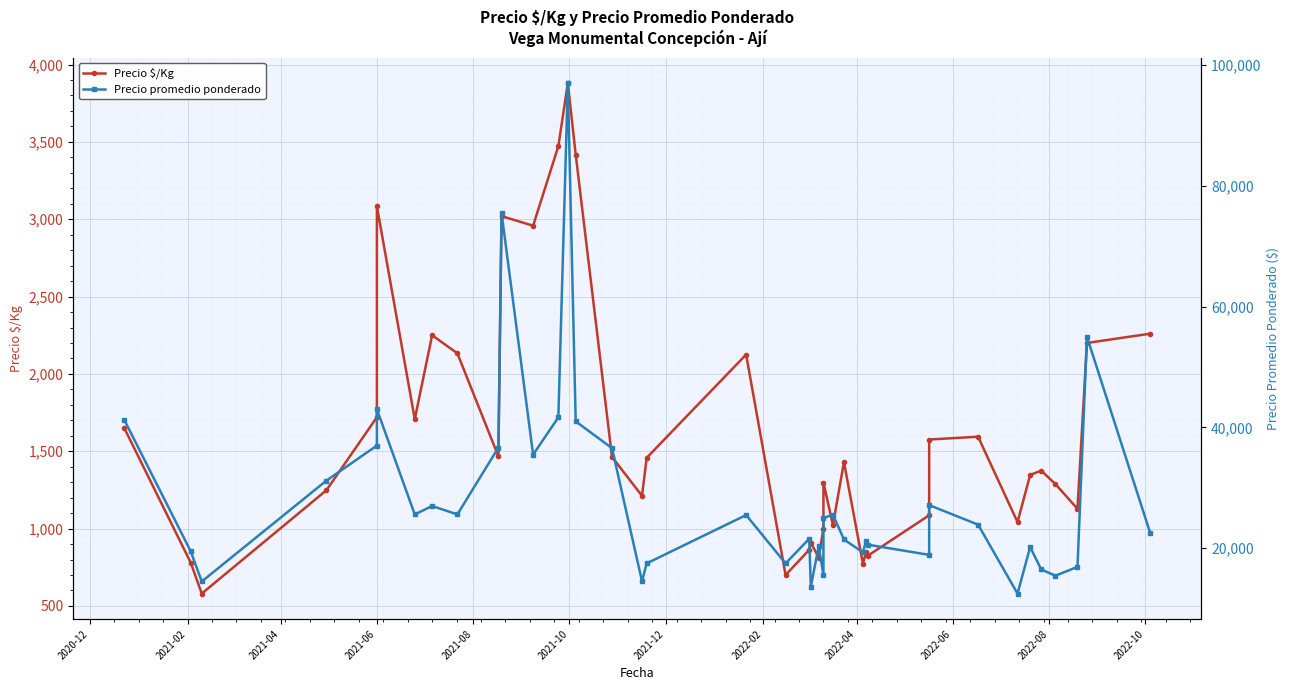

Reading right to left, what are all the values shown in this chart?

Precio $/Kg: 2260	2200	1128	1288	1375	1347	1042	1594	1576	1086	824	848	773	1430	1023	1298	1000	813	909	863	700	2125	1458	1212	1463	3417	3880	3472	2958	3020	1467	2133	2250	1707	3083	1720	1248	580	780	1648
Precio promedio ponderado: 22600	55000	16923	15455	16500	20200	12500	23909	27143	18909	20600	21200	19333	21455	25571	25000	15571	20333	13636	21571	17500	25500	17500	14545	36571	41000	97000	41667	35500	75500	36667	25600	27000	25600	43000	37000	31200	14500	19500	41200